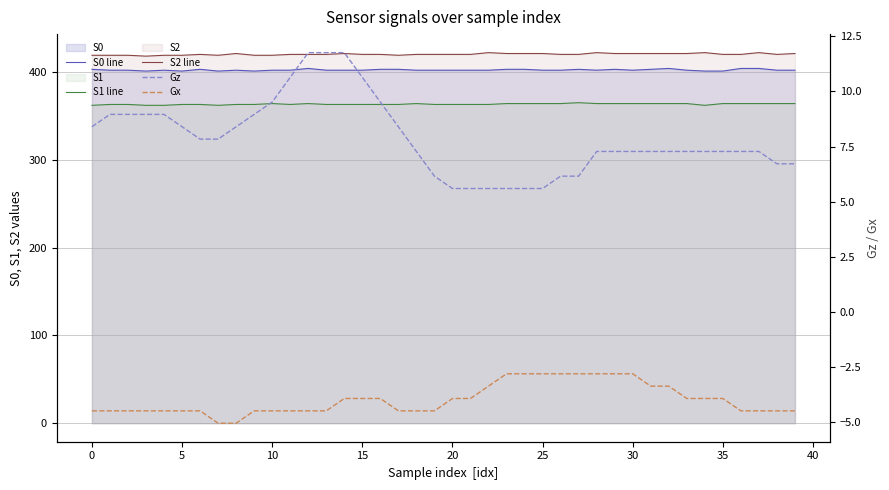

What is the sum of all Gx values?

-159.0